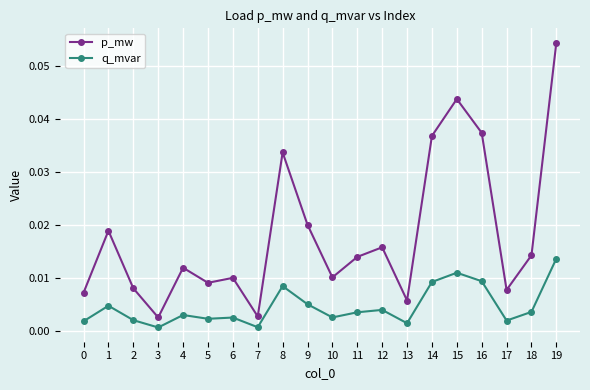

Which series has the largest total across all categories?

p_mw